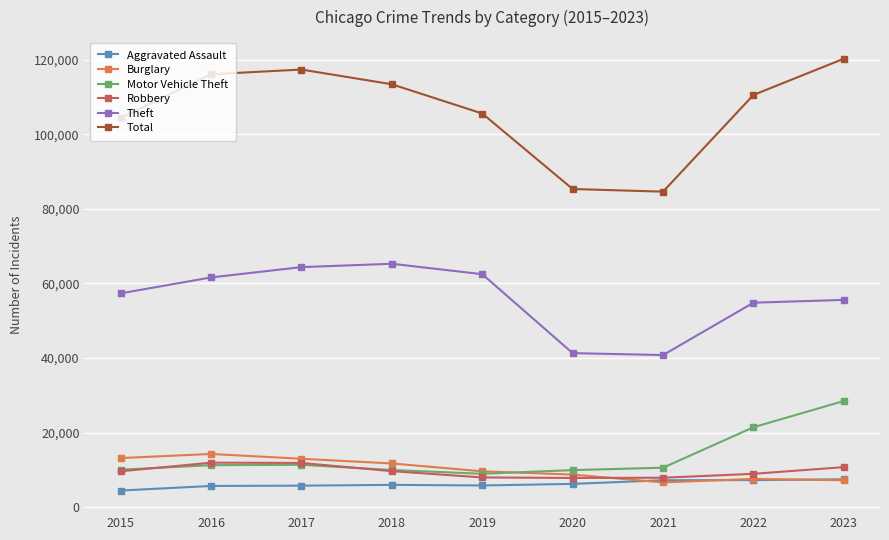

True or false: Motor Vehicle Theft and Total intersect in this chart.

False